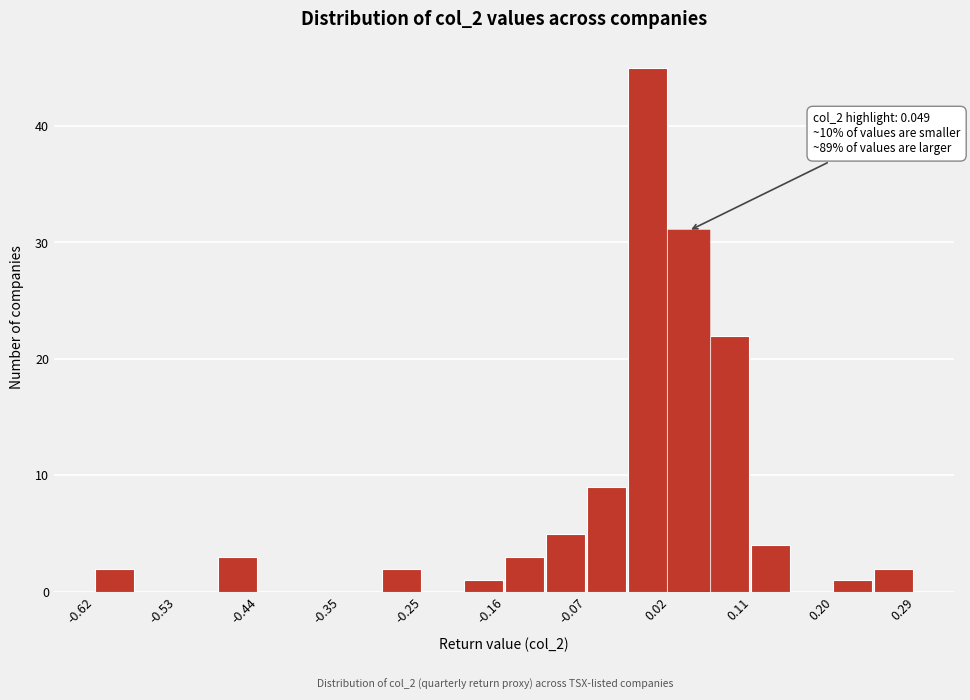

Which range on the x-axis has the tallest bar?

-0.03 to 0.02